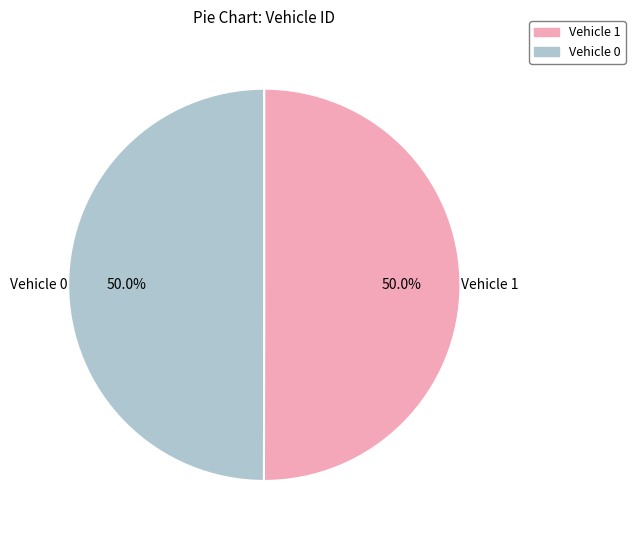

What is the largest slice in the pie chart?

Vehicle 1